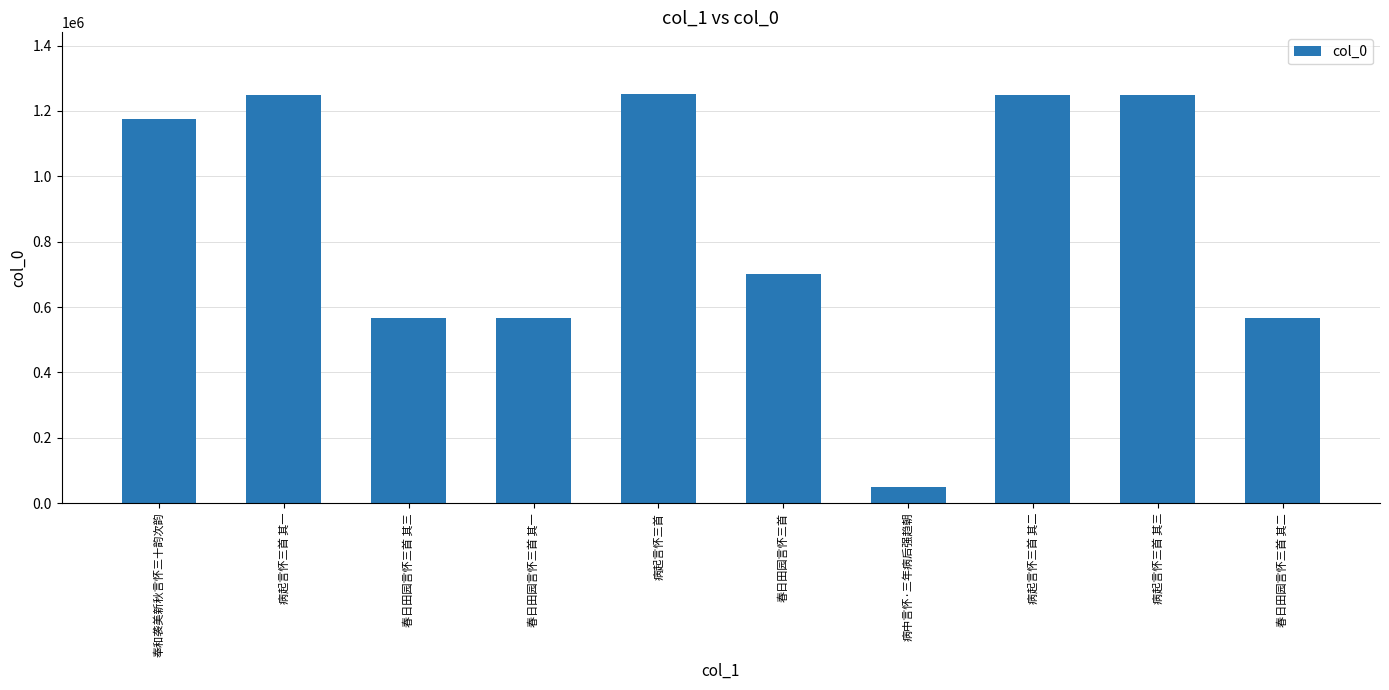

What is the smallest value displayed?

48536